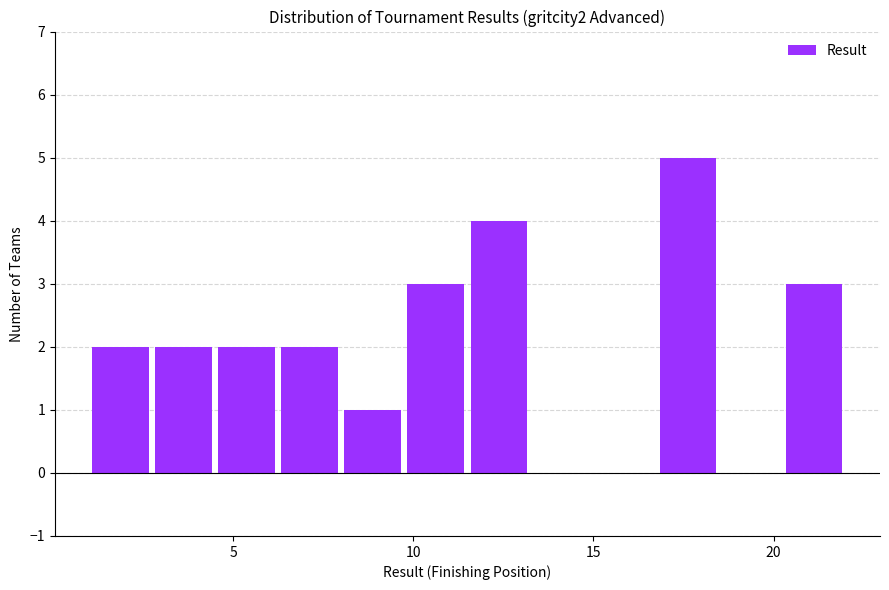

Read against the x-axis, roughly where is the centre of the tallest bar?

17.5